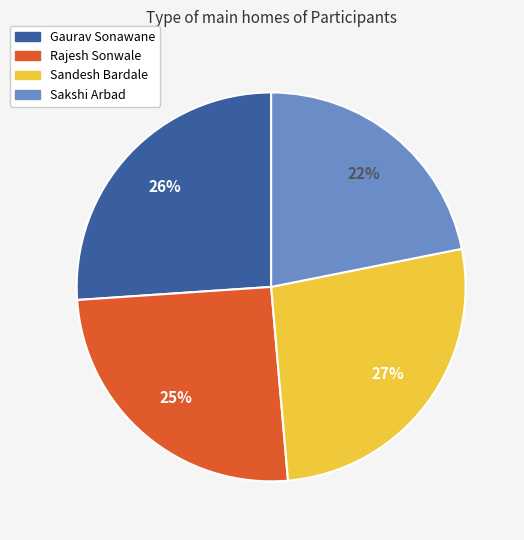

To the nearest percent, what is the combined percentage of Rajesh Sonwale and Sakshi Arbad?

47%